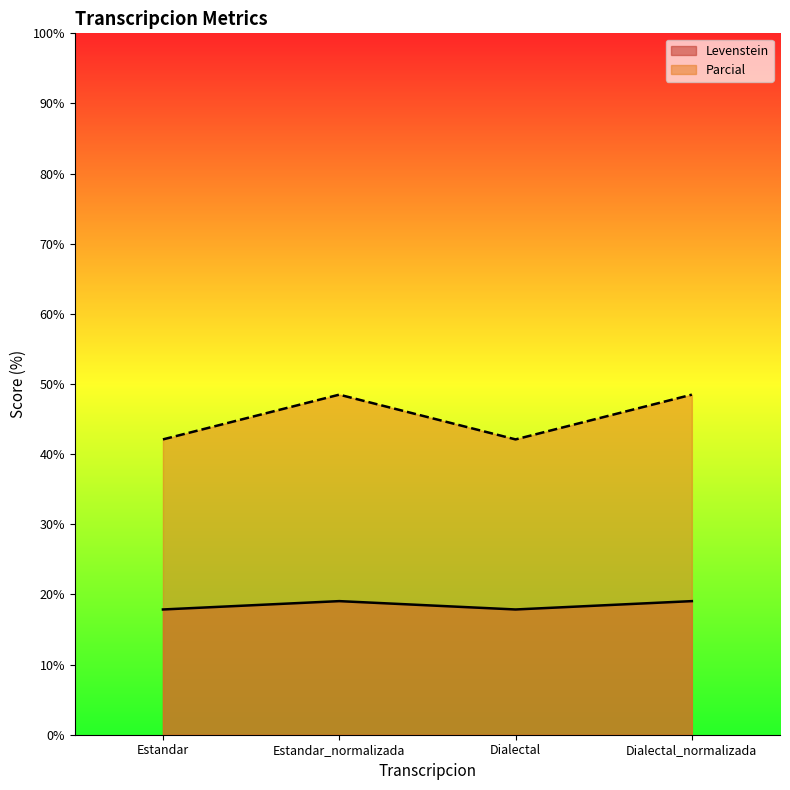

How many lines are shown in the chart?

2